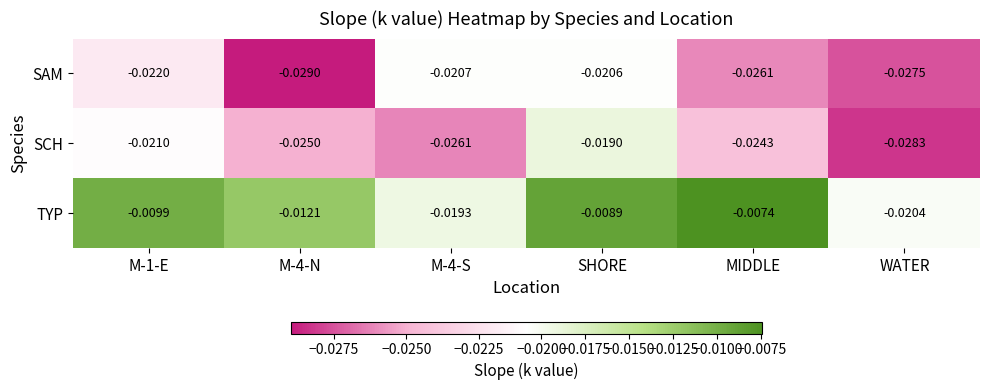

At which label is SCH closest to 0?

SHORE